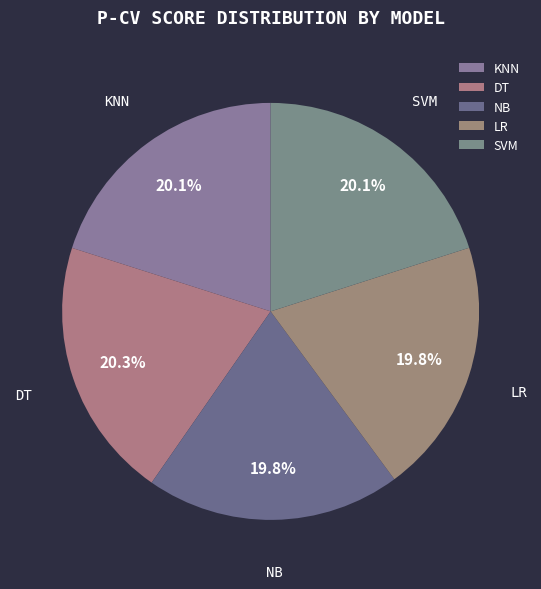

How many slices are in this pie chart?

5